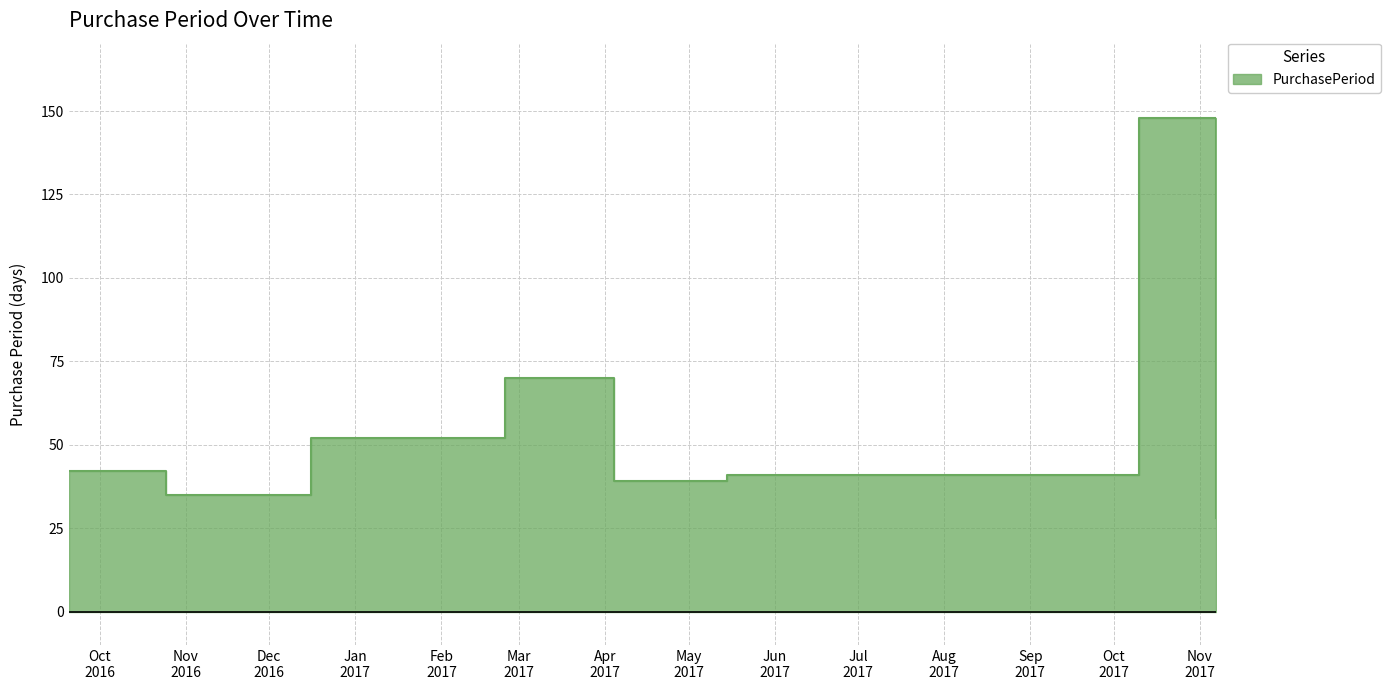

How many values are below 42?

4